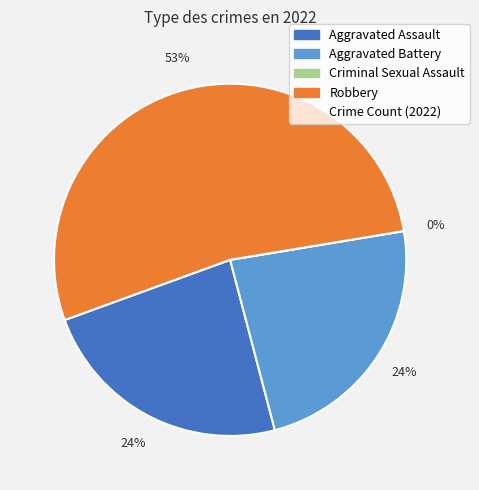

The Aggravated Assault slice represents 30% of the pie. True or false?

False